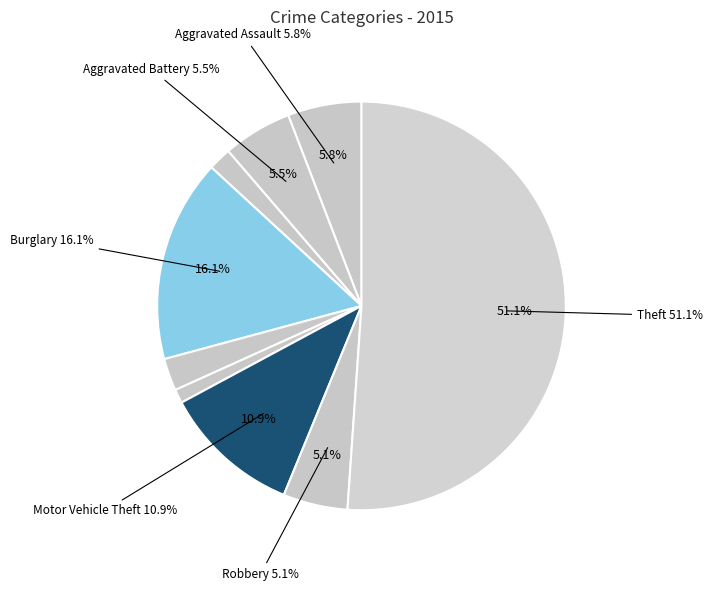

How many slices are in this pie chart?

9